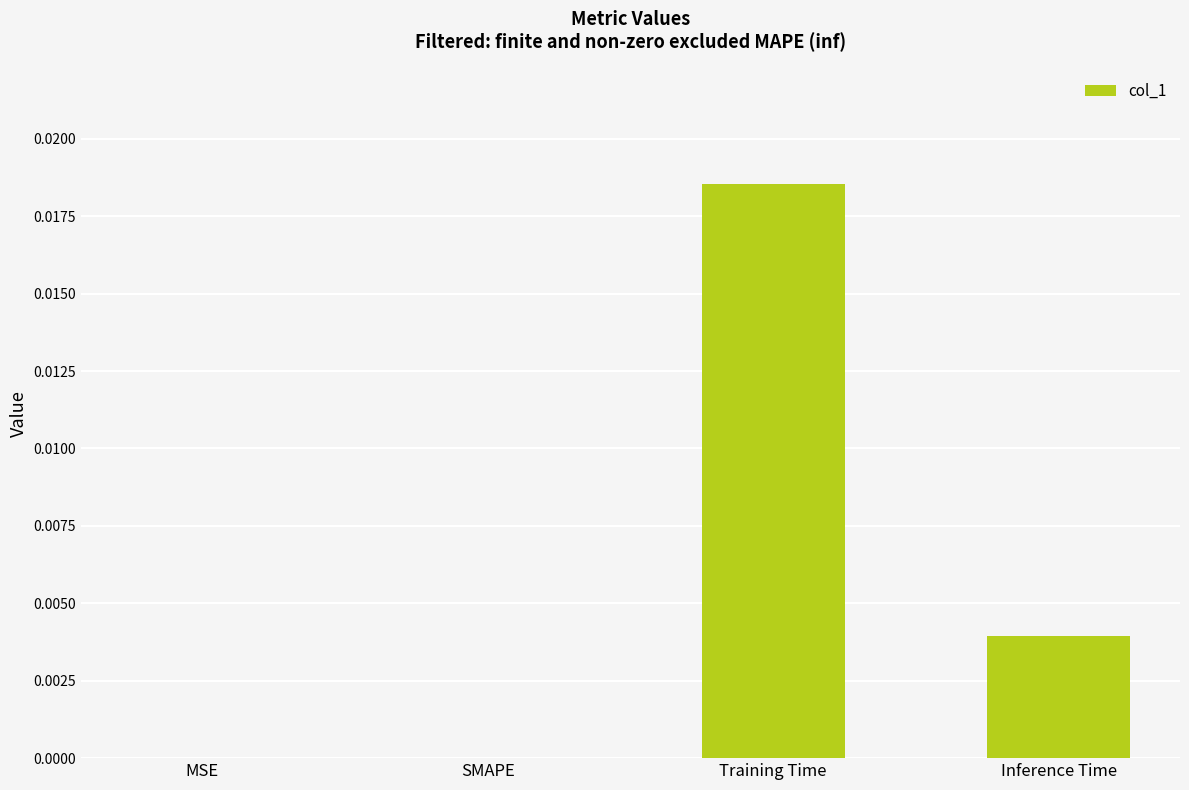

Is it true that the value at MSE is 0.0?

True